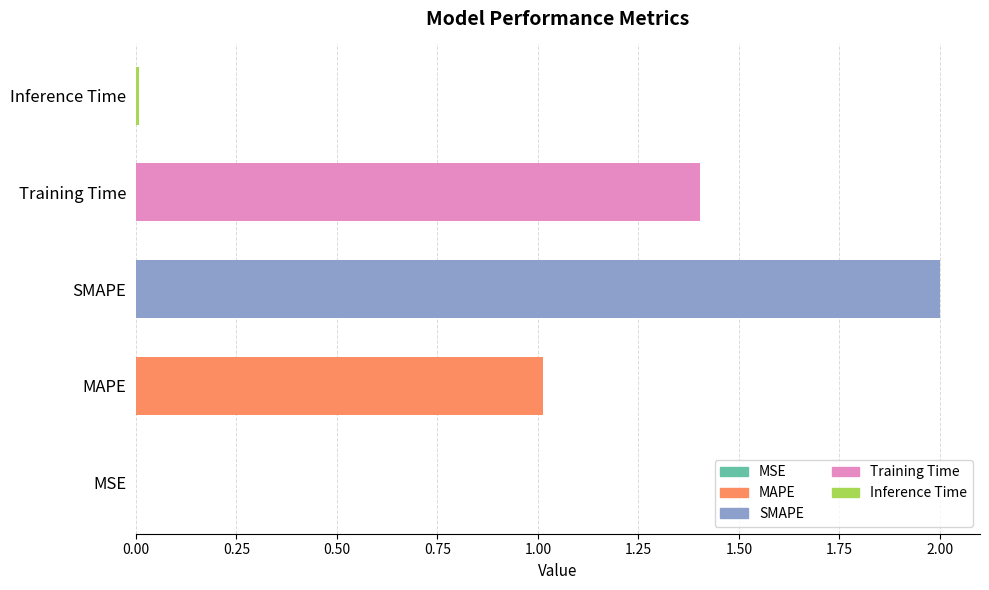

What is the sum of all values?

4.4